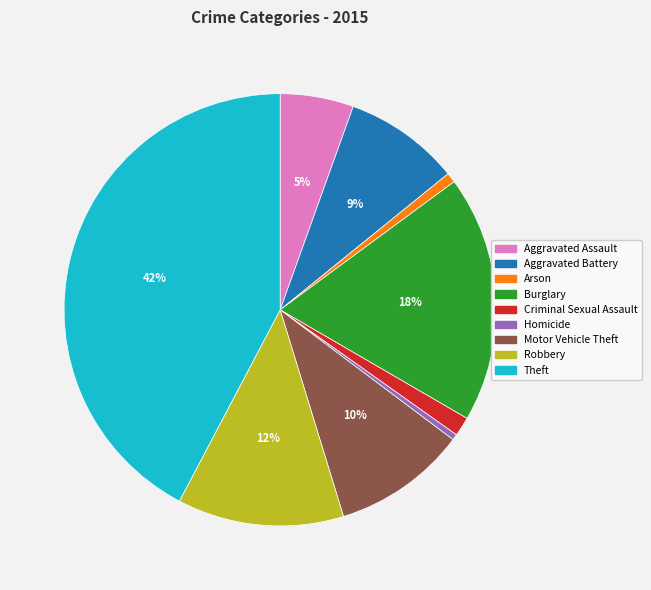

Which has a higher value, Arson or Aggravated Assault?

Aggravated Assault